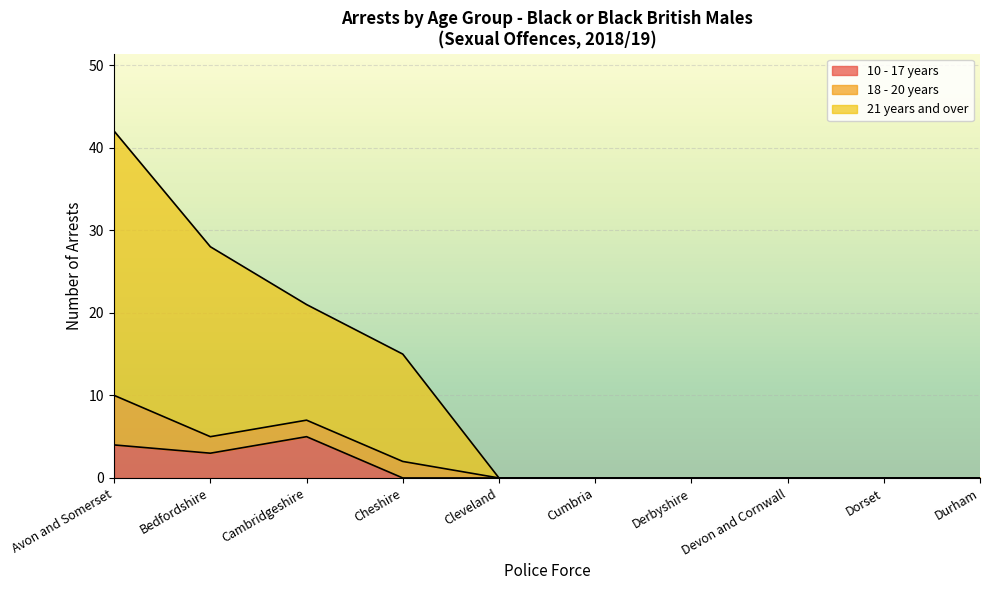

At how many categories does at least one series exceed 9?

4